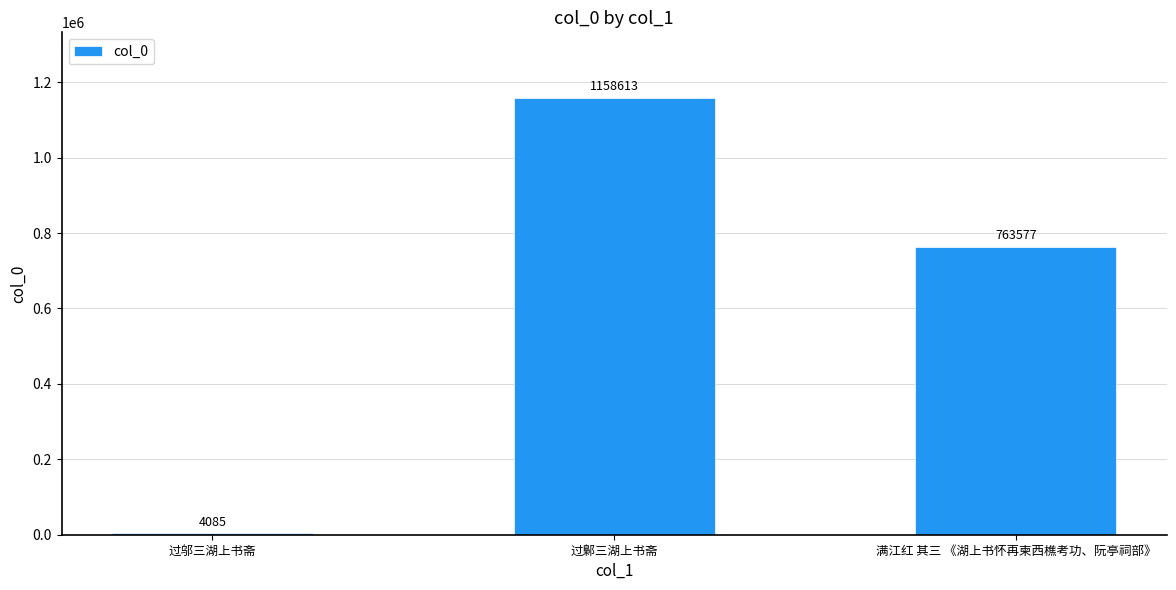

Reading left to right, extract all data points from this chart.

过邬三湖上书斋=4085	过鄡三湖上书斋=1158613	满江红 其三 《湖上书怀再柬西樵考功、阮亭祠部》=763577